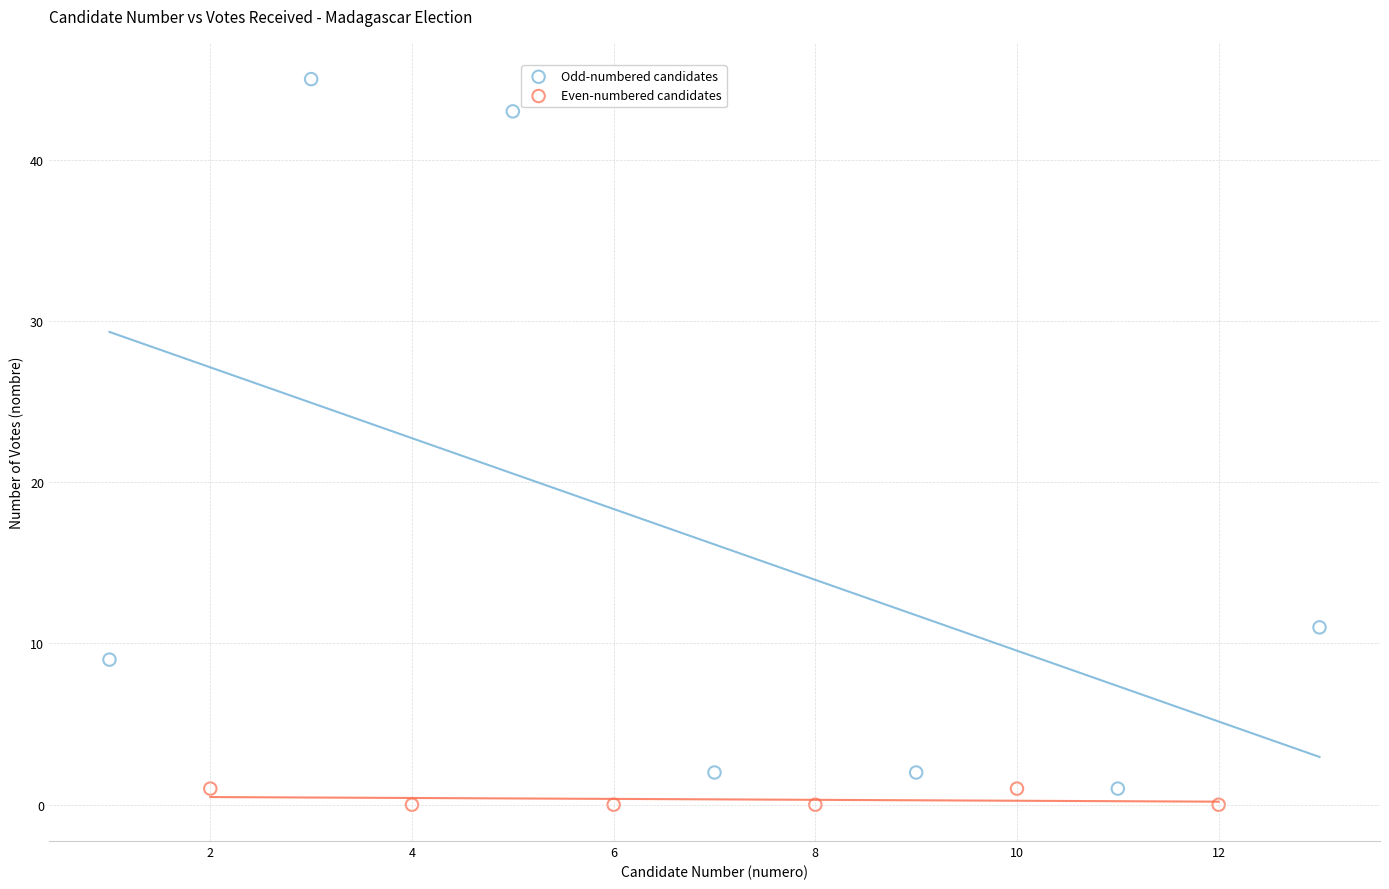

Which series has the widest spread of Y values?

Odd-numbered candidates